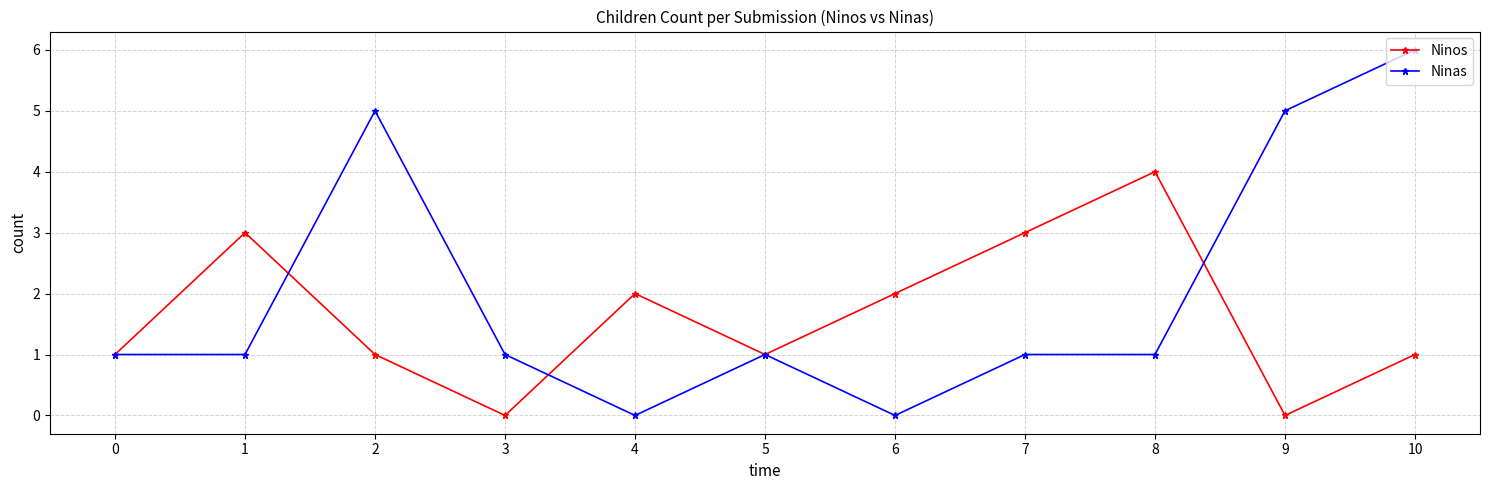

The Ninos series shows 2 at 7. True or false?

False